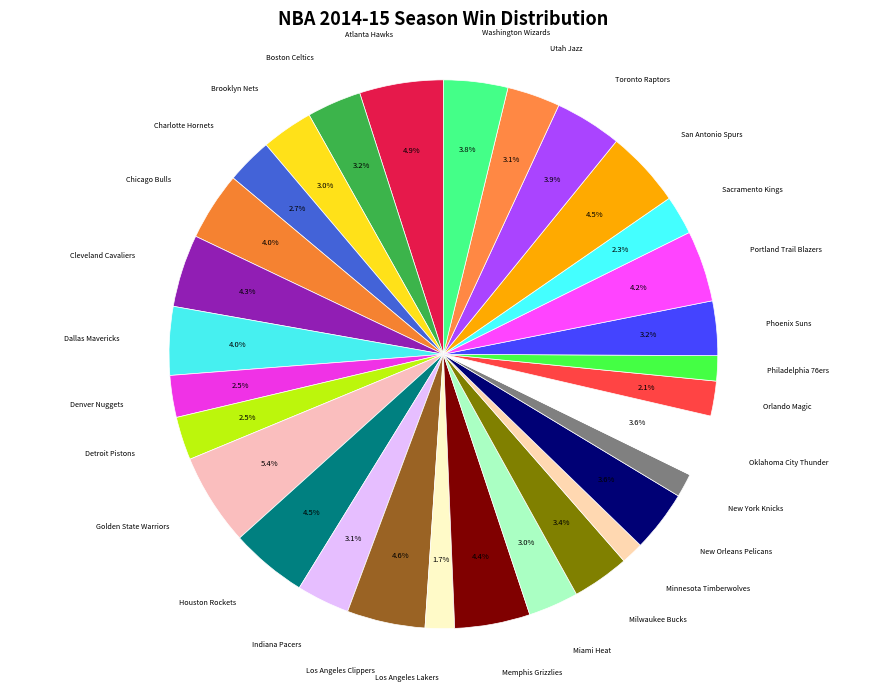

To the nearest percent, what percentage of the pie is Sacramento Kings?

2%